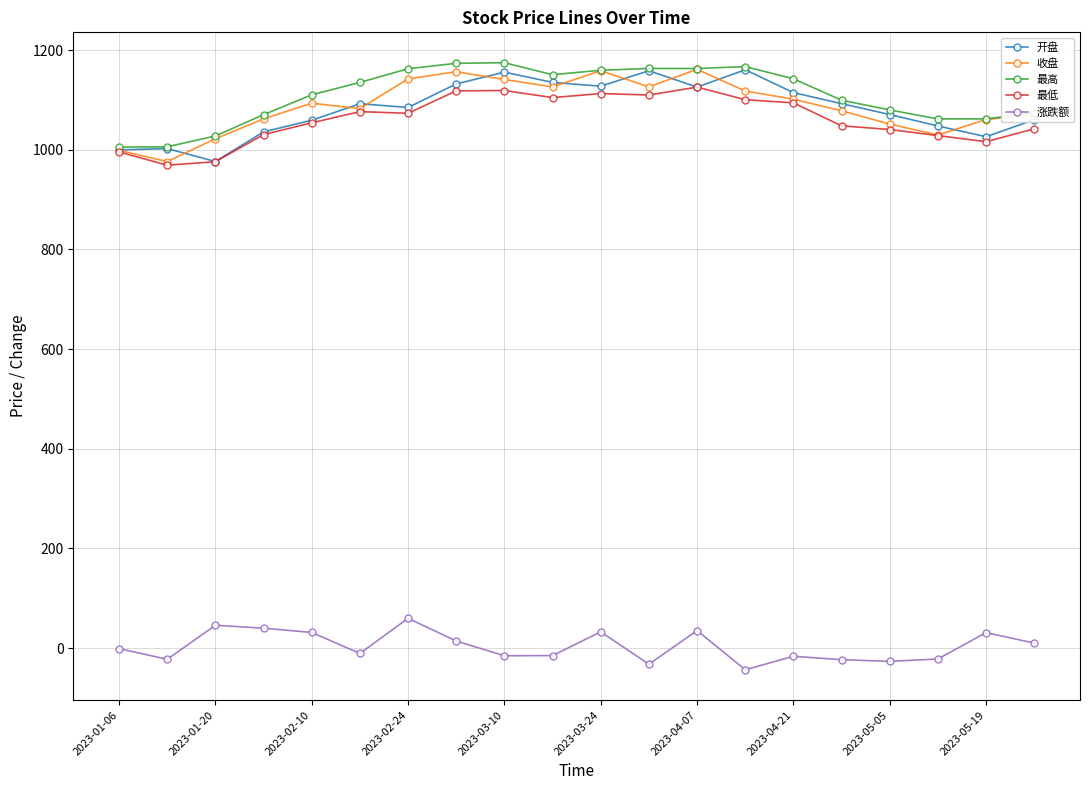

What is the value of the 最高 point at the 6th from the left?

1135.3